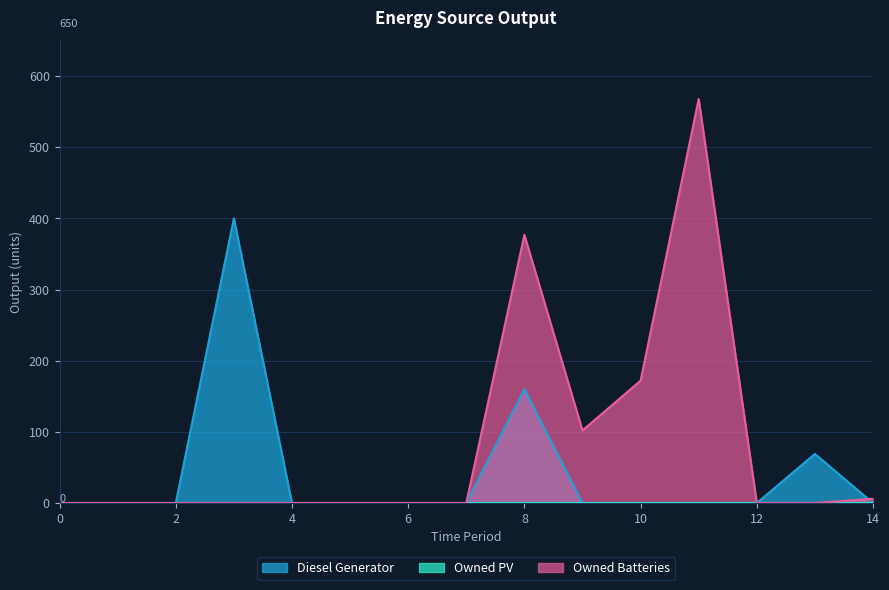

What is the average value of the Diesel Generator series?

42